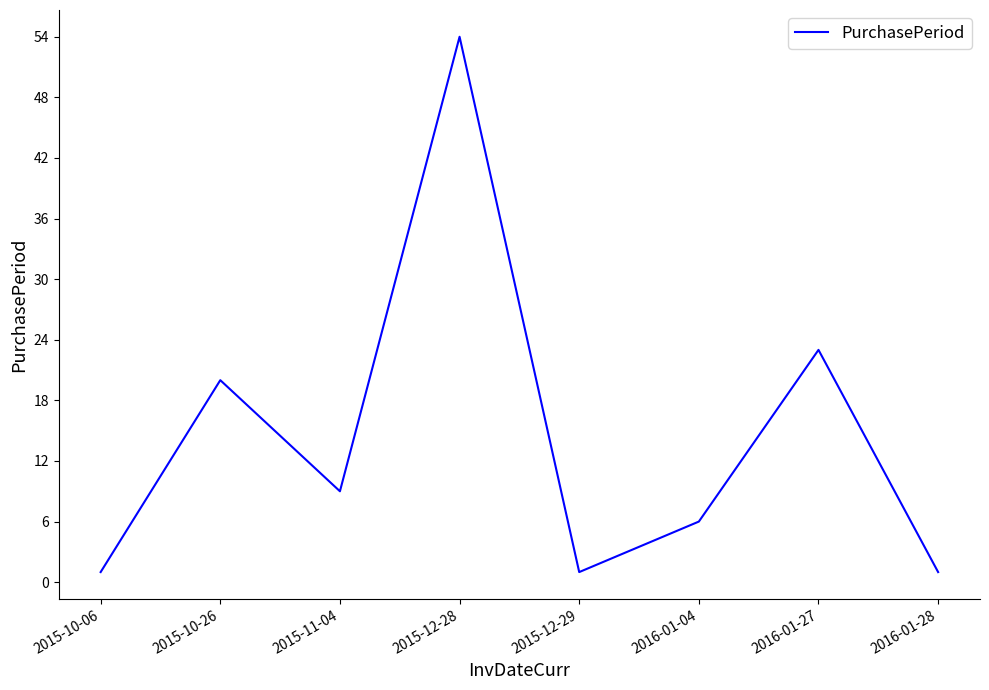

What is the change in value from 2015-10-26 to 2015-12-28?

+34